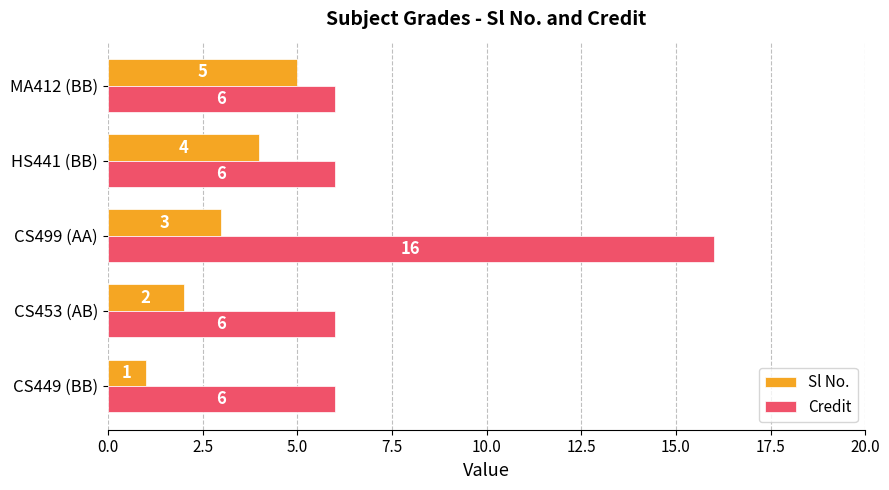

Is the value of Sl No. at MA412 (BB) greater than the value of Credit at MA412 (BB)?

No